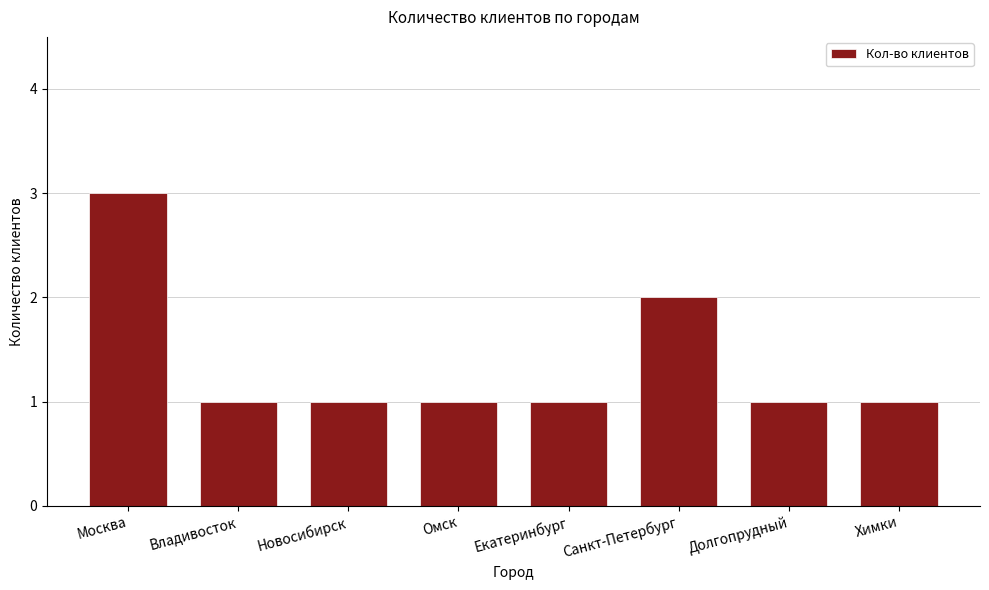

What is the sum of all values?

11